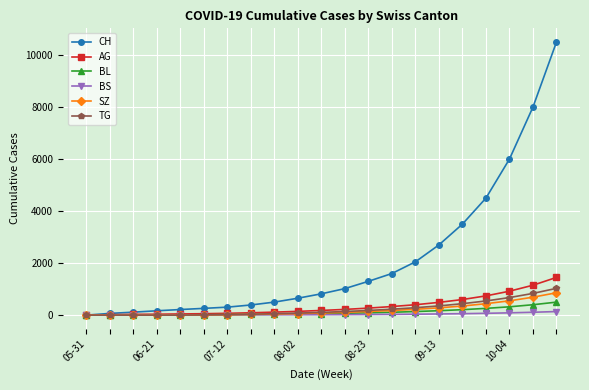

Which series has the largest range (max minus min)?

CH